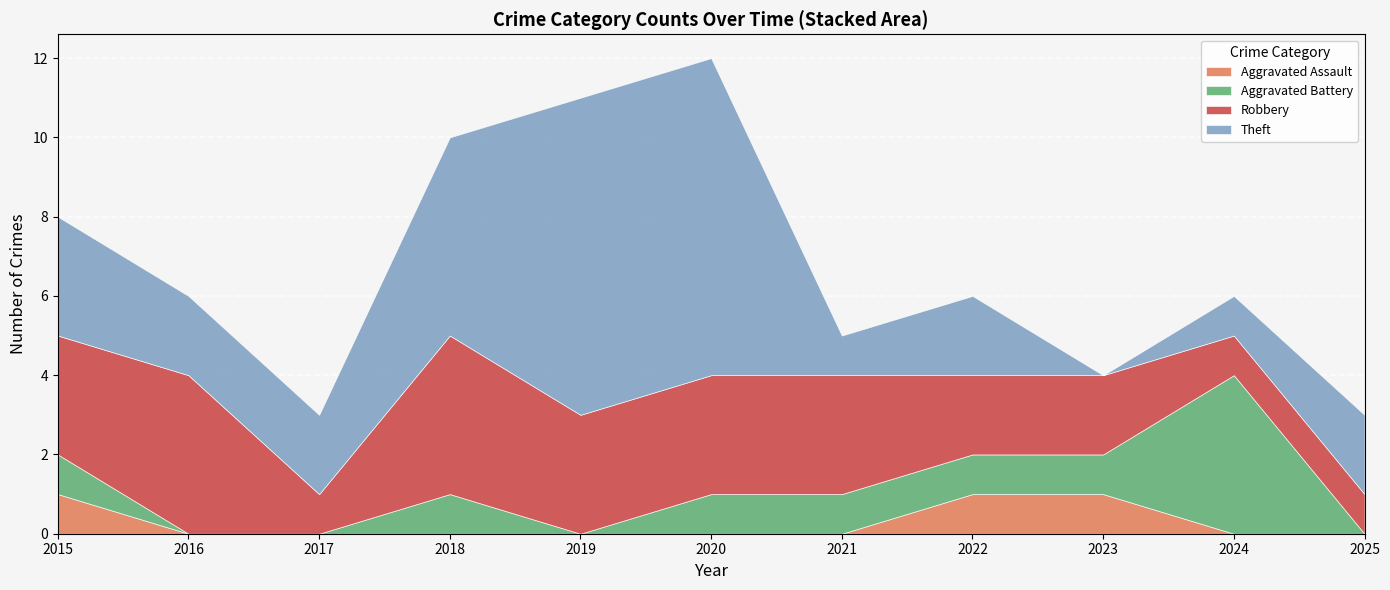

Which series changed the most between 2017 and 2018?

Robbery